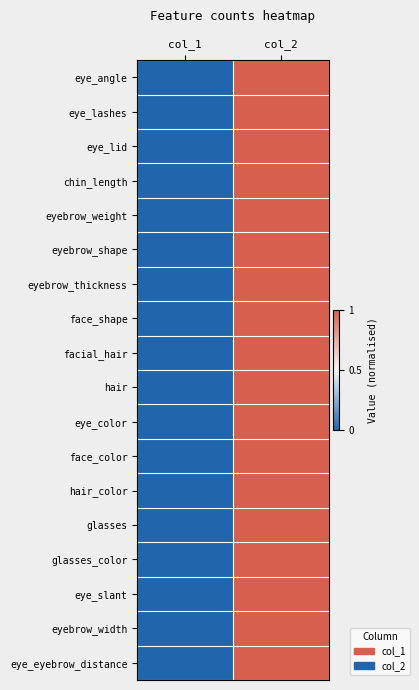

Reading right to left, transcribe all the data shown in this chart.

eye_angle: col_2=1	col_1=0
eye_lashes: col_2=1	col_1=0
eye_lid: col_2=1	col_1=0
chin_length: col_2=1	col_1=0
eyebrow_weight: col_2=1	col_1=0
eyebrow_shape: col_2=1	col_1=0
eyebrow_thickness: col_2=1	col_1=0
face_shape: col_2=1	col_1=0
facial_hair: col_2=1	col_1=0
hair: col_2=1	col_1=0
eye_color: col_2=1	col_1=0
face_color: col_2=1	col_1=0
hair_color: col_2=1	col_1=0
glasses: col_2=1	col_1=0
glasses_color: col_2=1	col_1=0
eye_slant: col_2=1	col_1=0
eyebrow_width: col_2=1	col_1=0
eye_eyebrow_distance: col_2=1	col_1=0